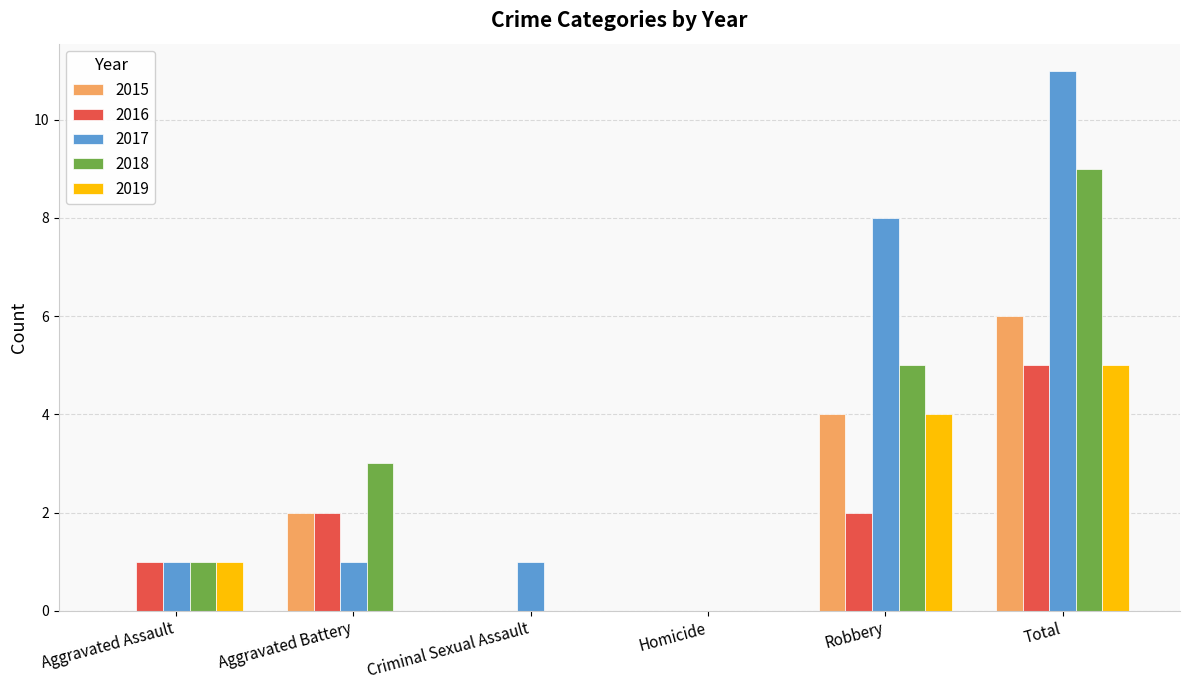

What is the approximate value of 2016 at Total?

5